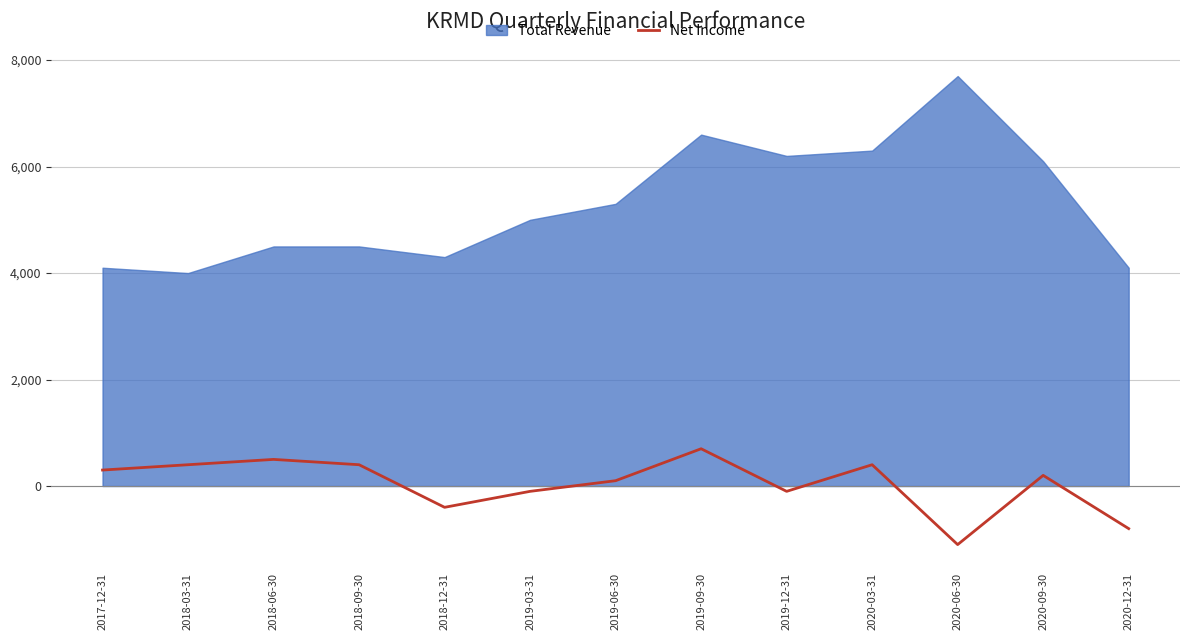

How many lines are shown in the chart?

1